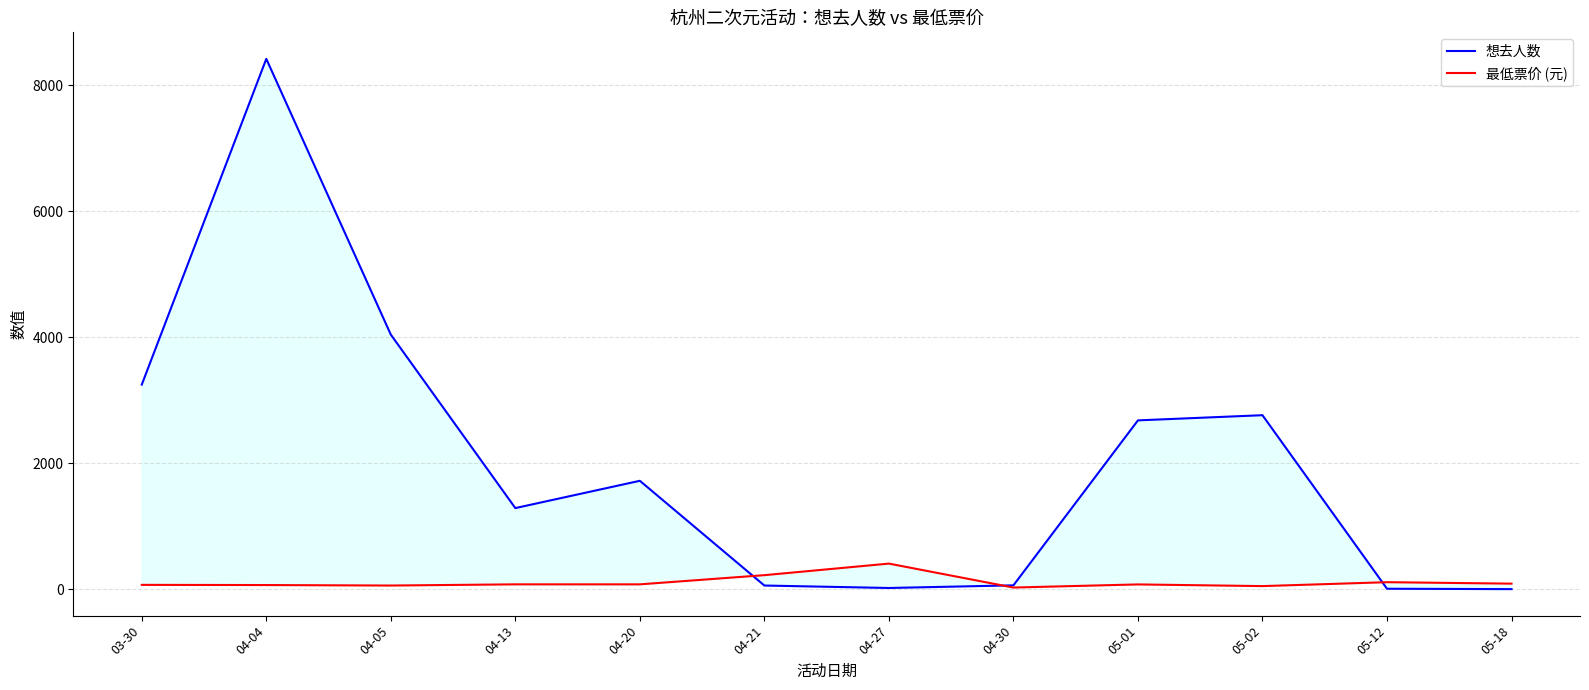

What is the label of the 7th point from the left?

04-27